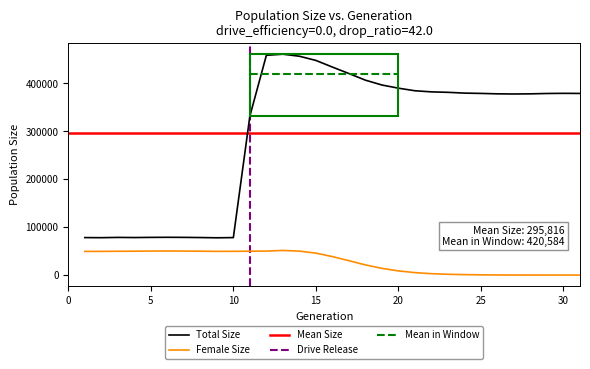

Is this an area chart (filled region under the line)?

No